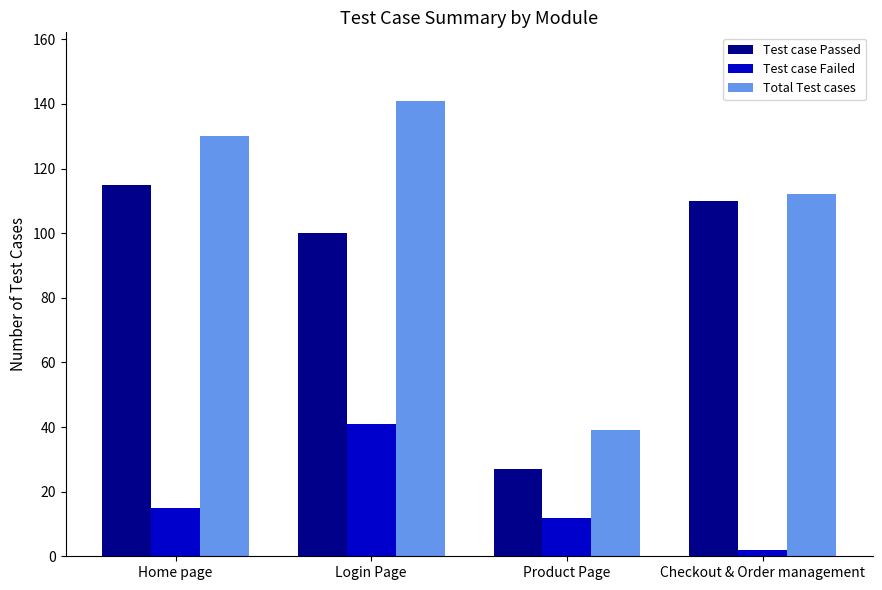

What is the total value across all series at Checkout & Order management?

224